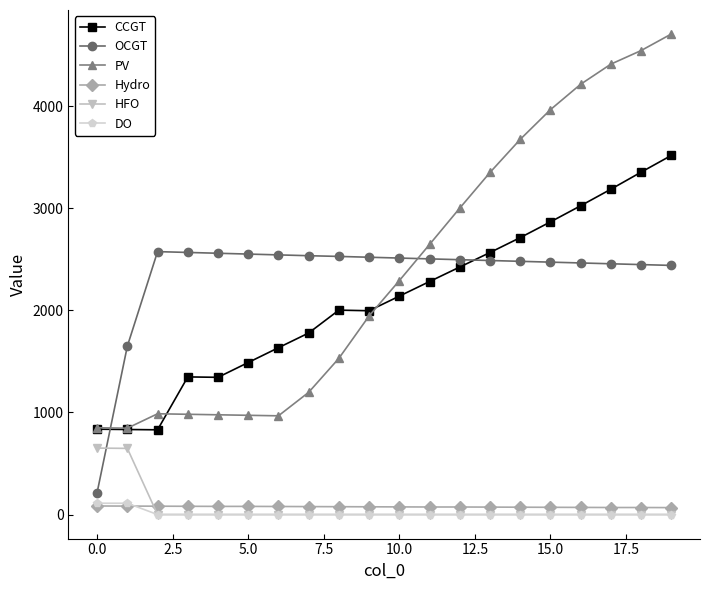

True or false: PV has more than 2 points higher than both neighbors.

False